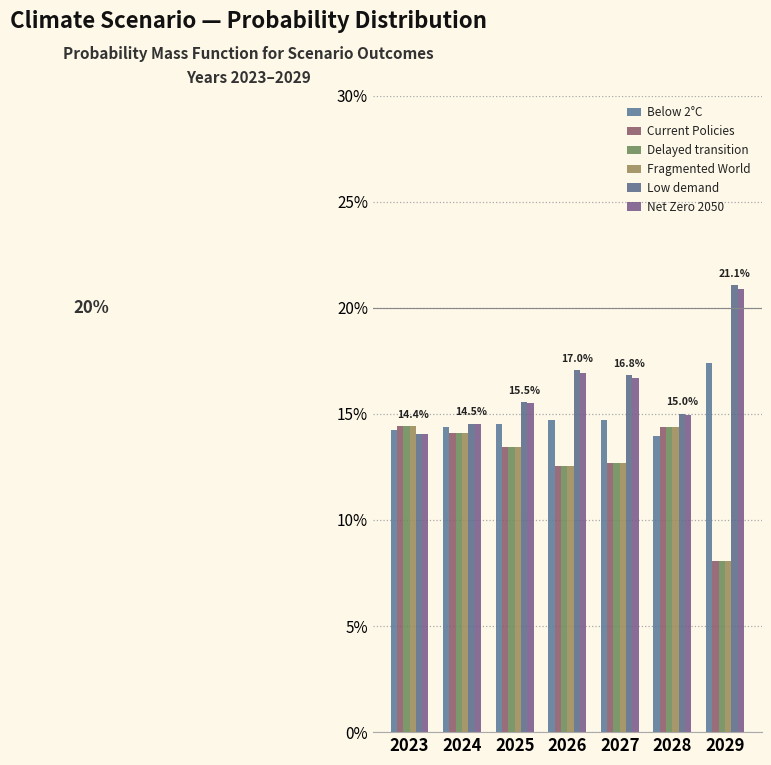

Does the chart contain stacked bars?

No